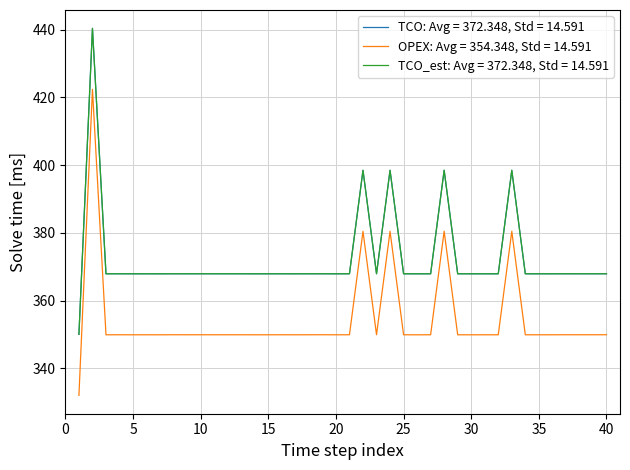

Which series has the largest total across all categories?

TCO